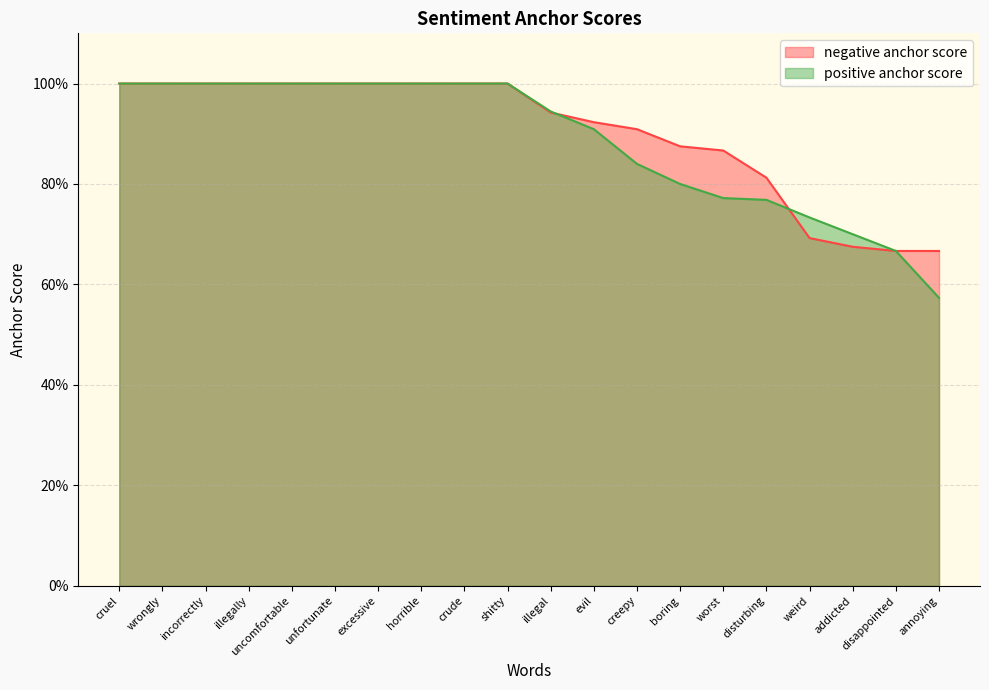

The value of negative anchor score at shitty is 1.0. True or false?

True